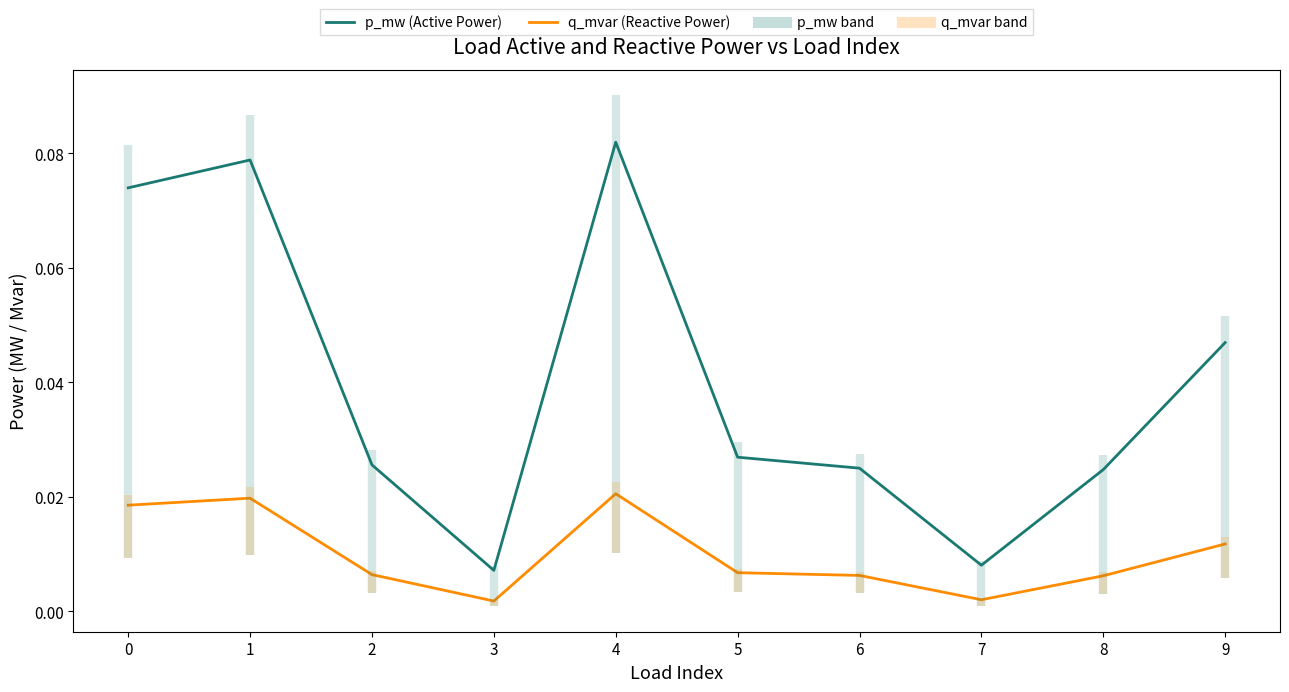

True or false: q_mvar (Reactive Power) has more than 2 interior local peaks.

False